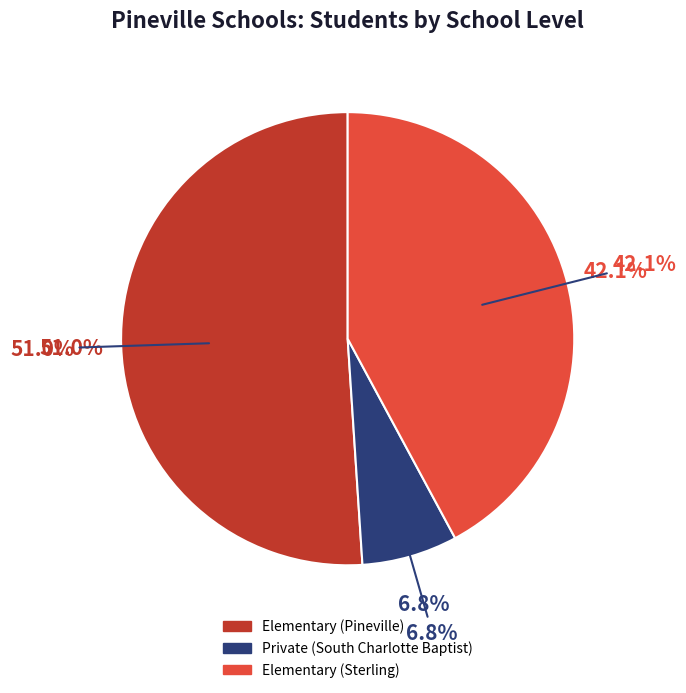

To the nearest percent, what is the difference between the Private (South Charlotte Baptist) and Elementary (Pineville) slice percentages?

44%